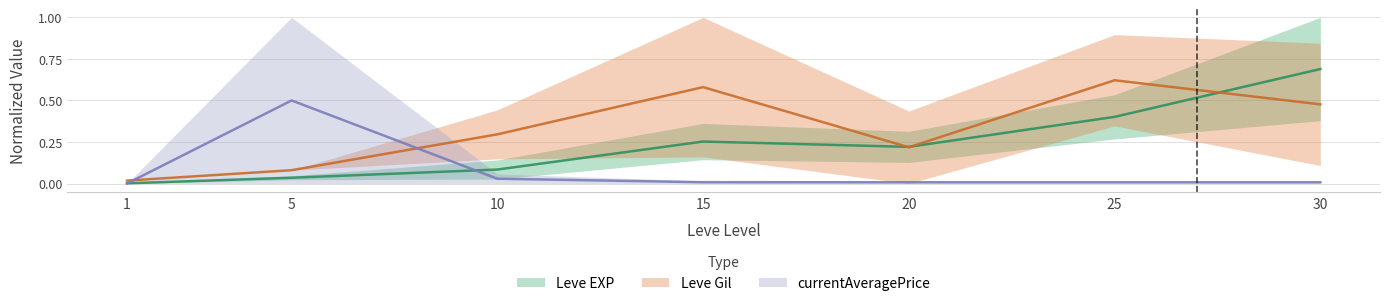

True or false: Leve EXP has more than 1 points higher than both neighbors.

False